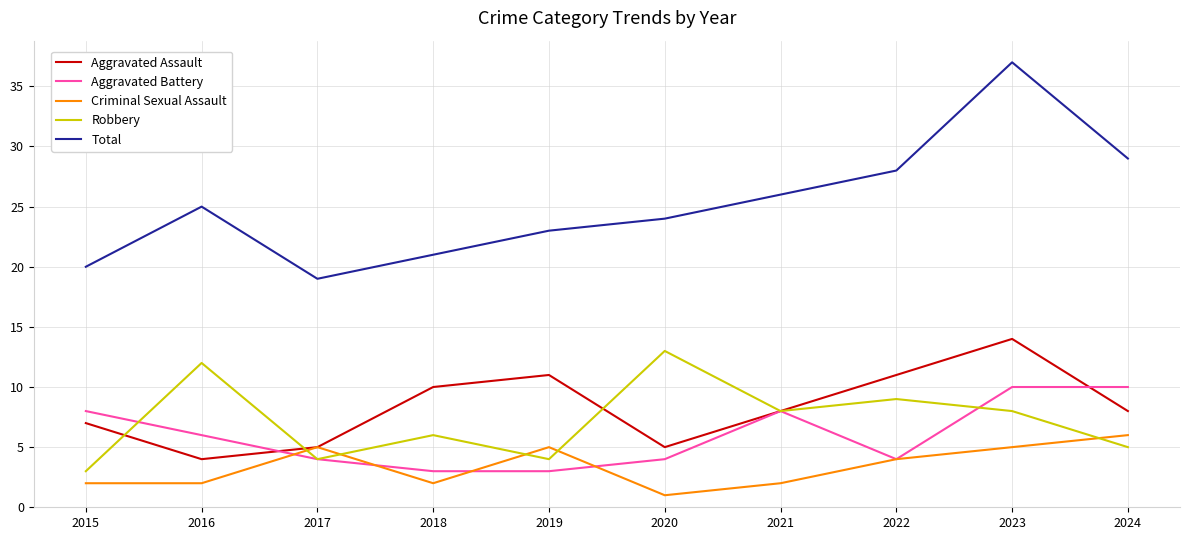

Reading left to right, transcribe all the data shown in this chart.

Aggravated Assault: 7	4	5	10	11	5	8	11	14	8
Aggravated Battery: 8	6	4	3	3	4	8	4	10	10
Criminal Sexual Assault: 2	2	5	2	5	1	2	4	5	6
Robbery: 3	12	4	6	4	13	8	9	8	5
Total: 20	25	19	21	23	24	26	28	37	29